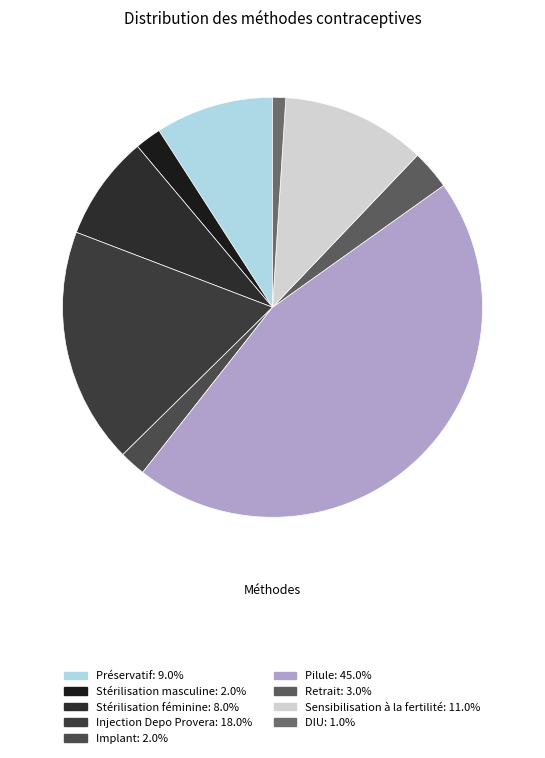

Which category has the smallest portion of the pie?

DIU